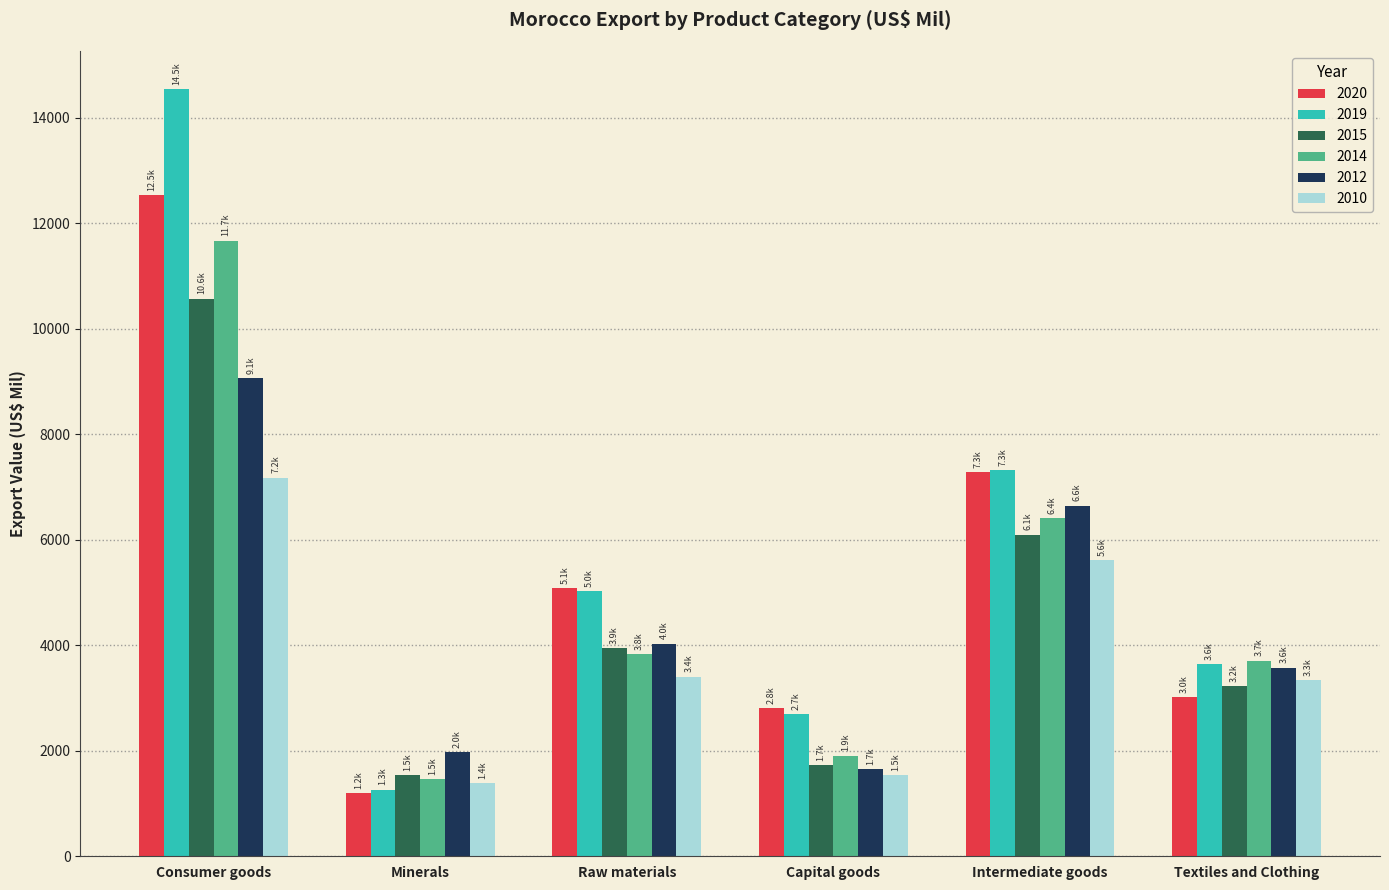

Is the value of 2012 at Raw materials greater than the value of 2019 at Intermediate goods?

No